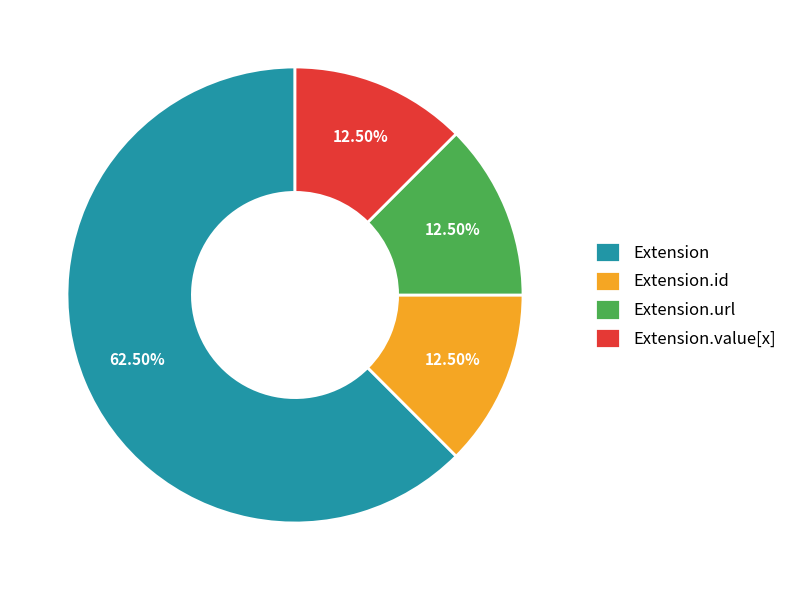

What is the largest slice in the pie chart?

Extension